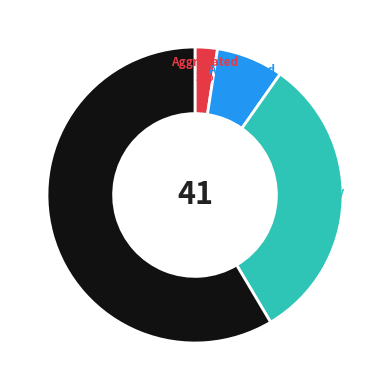

How many slices are in this pie chart?

4